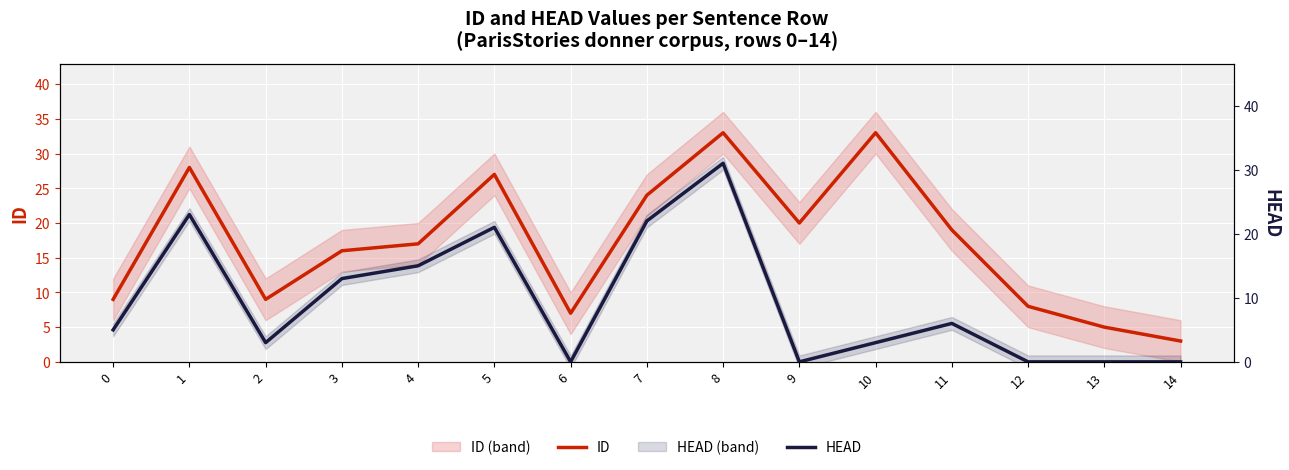

At how many categories does at least one series exceed 2?

15